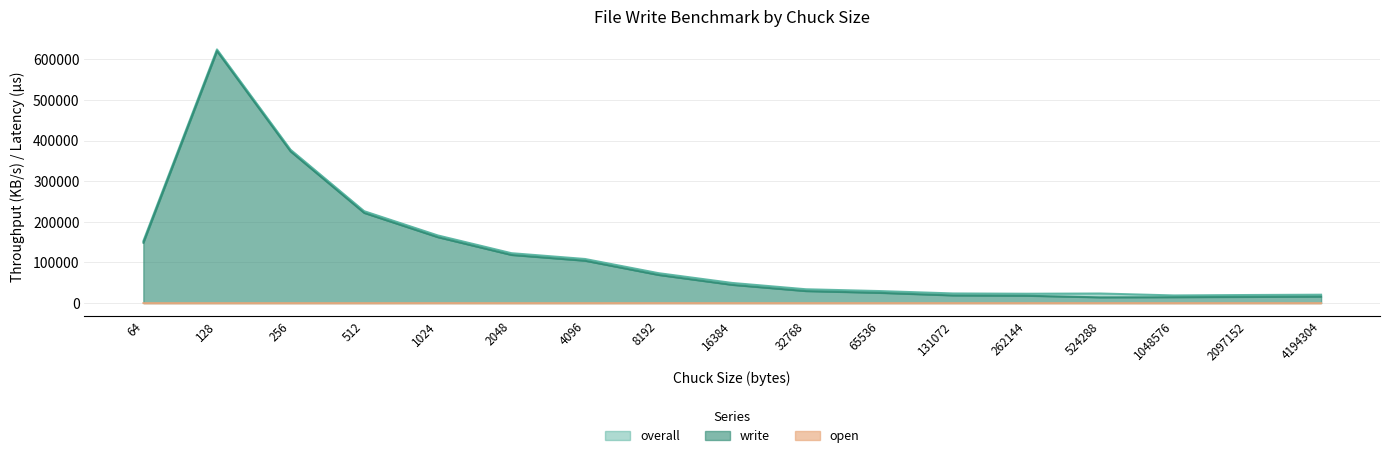

In overall, how many points are lower than both neighbors (excluding endpoints)?

2